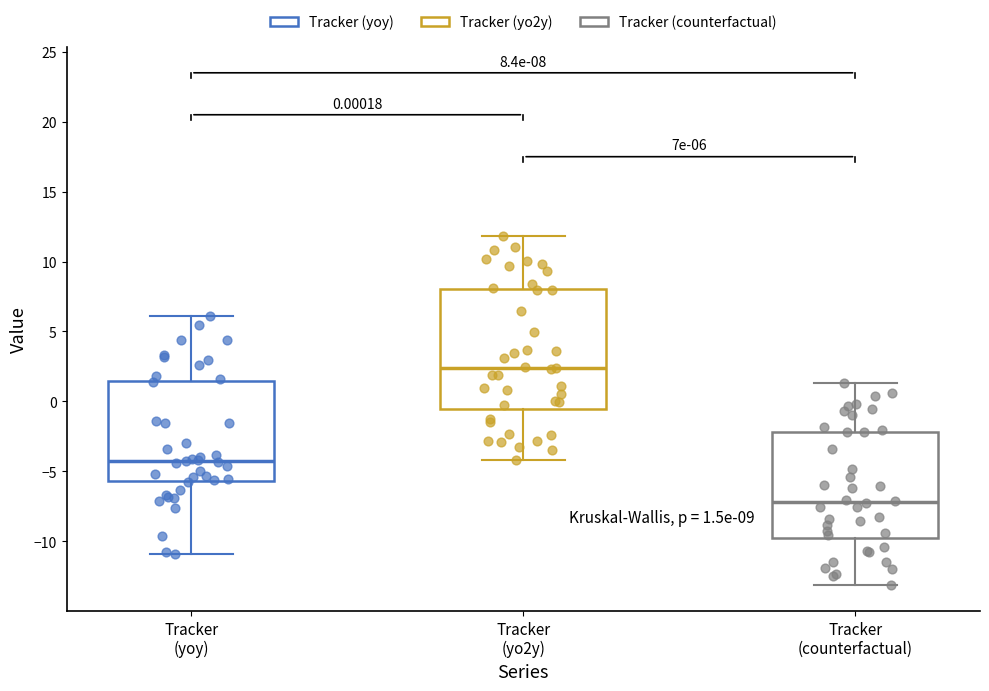

Which box is the tallest, from its lower edge to its upper edge?

Tracker (yo2y)